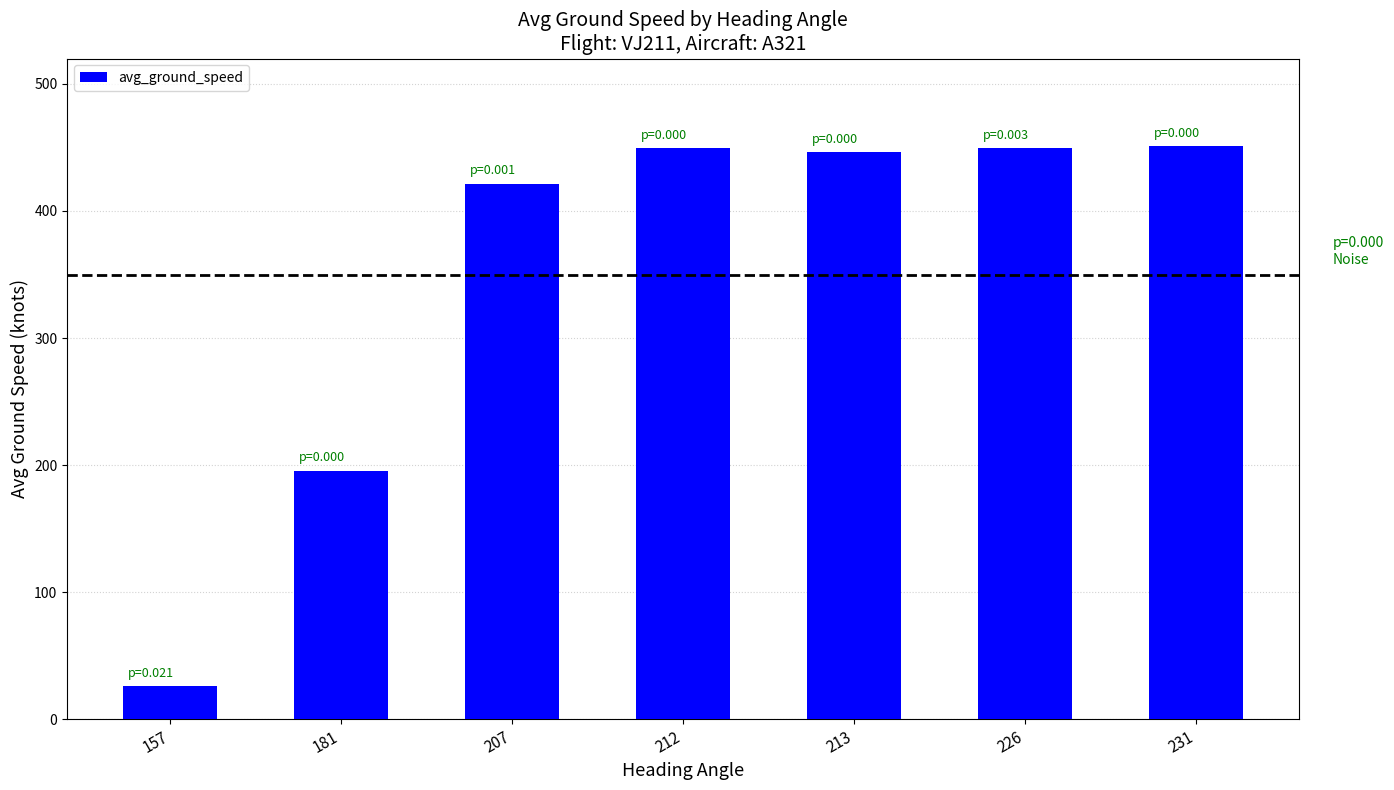

Which category has the lowest value across all series?

157